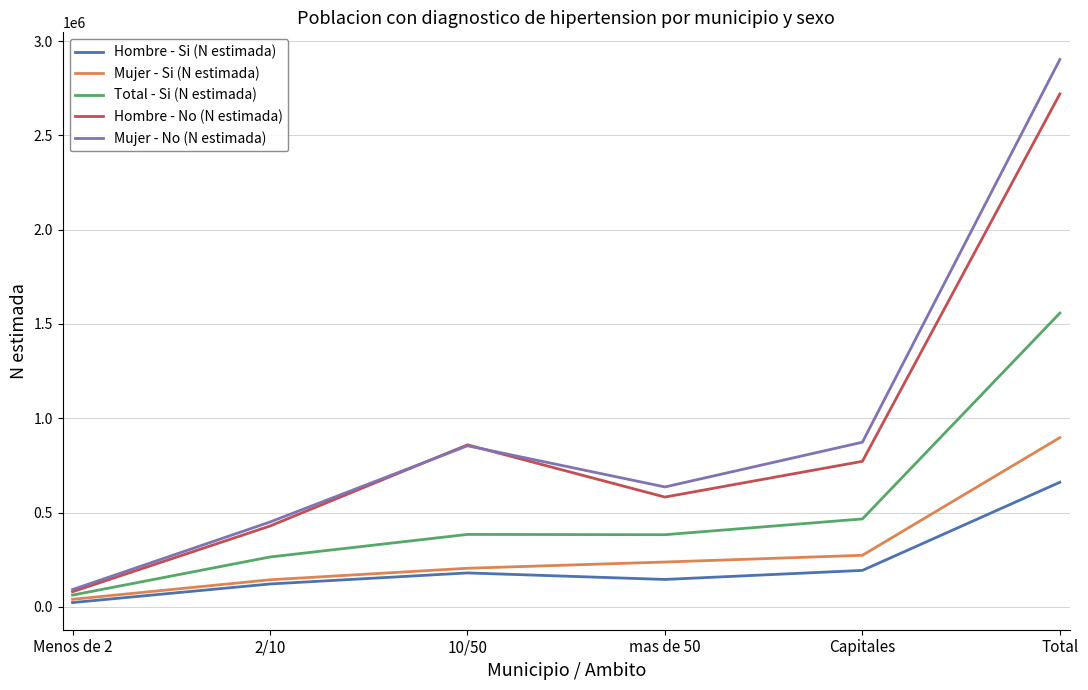

At which category is the sum across all series the highest?

Total